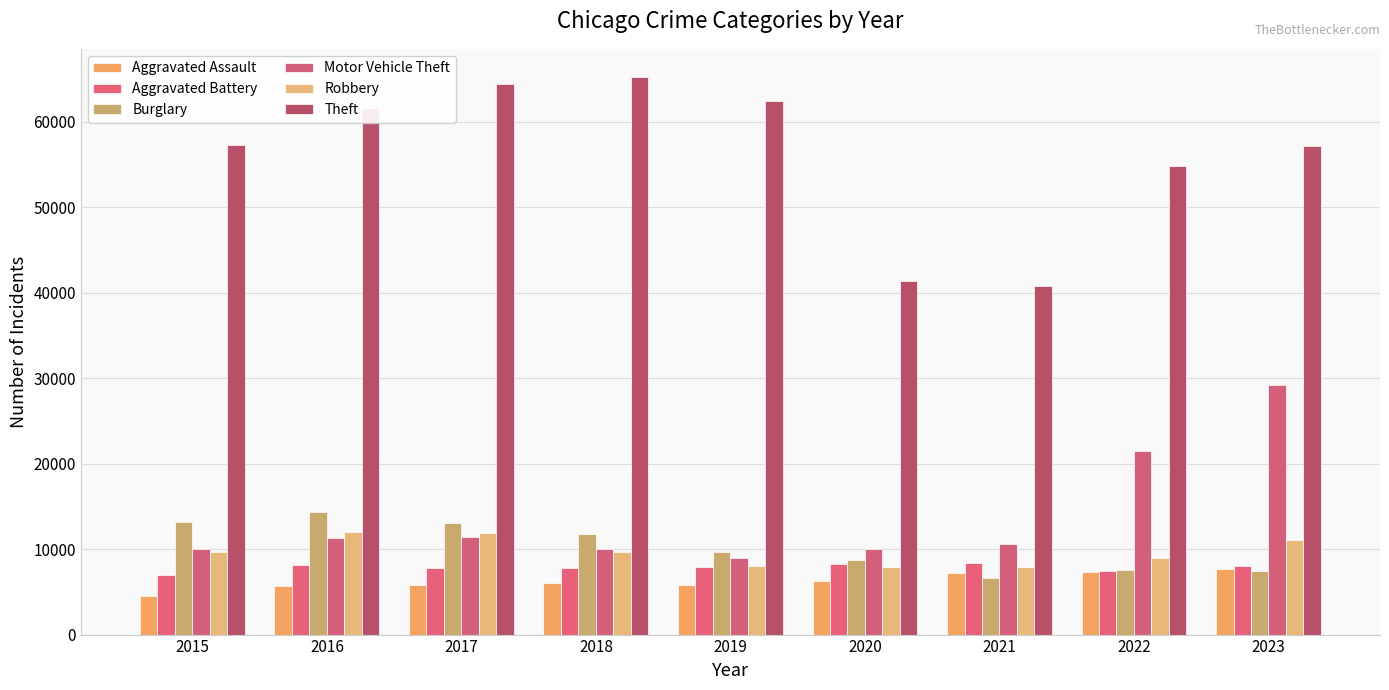

Are the bars grouped side by side (vs. stacked)?

Yes